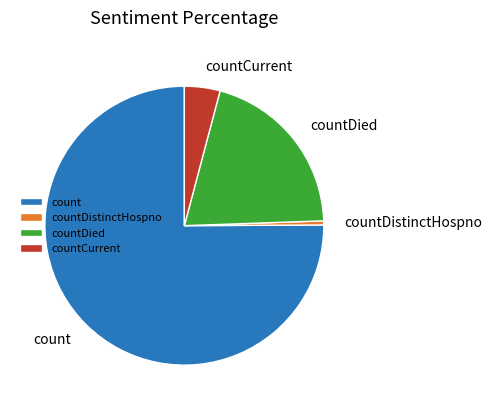

Does count represent more than half of the total?

Yes